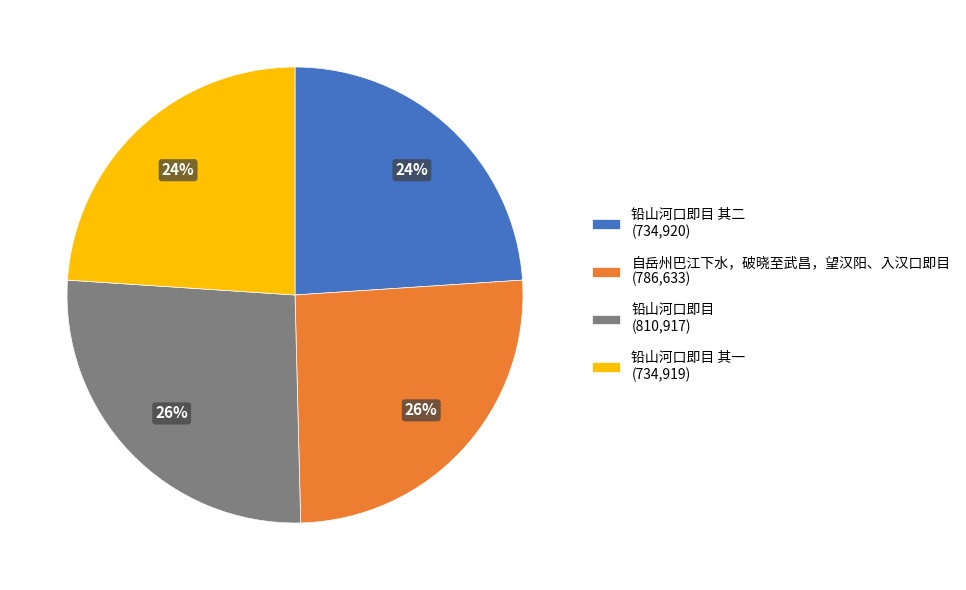

To the nearest percent, what portion does 铅山河口即目 其一 (734,919) represent?

24%